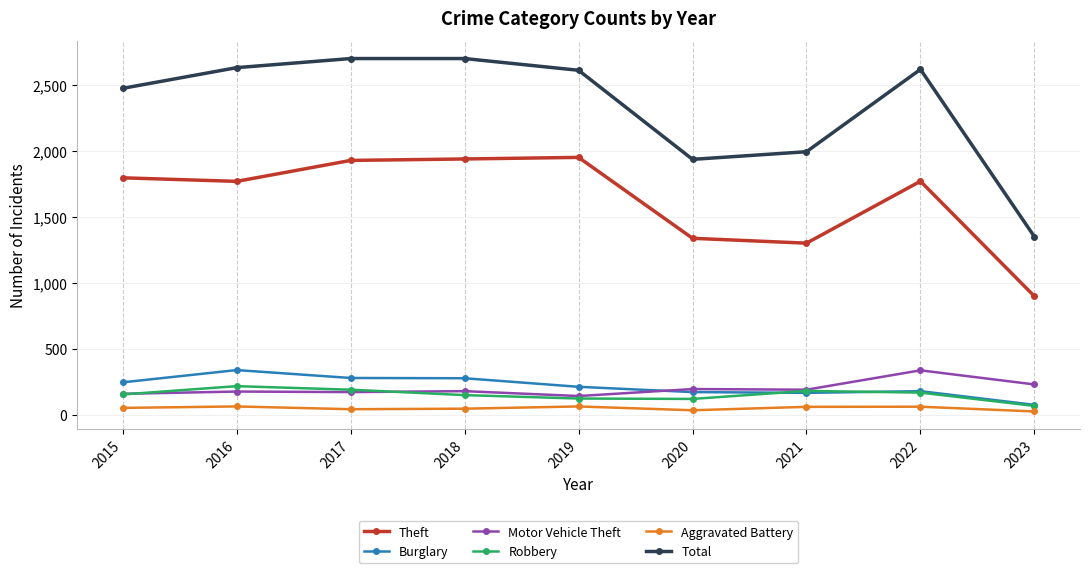

What is the value of the Total point at the 2nd from the left?

2635